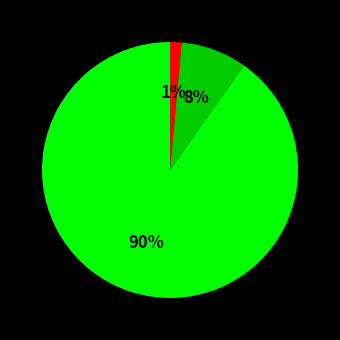

To the nearest percent, what is the average slice percentage?

33%